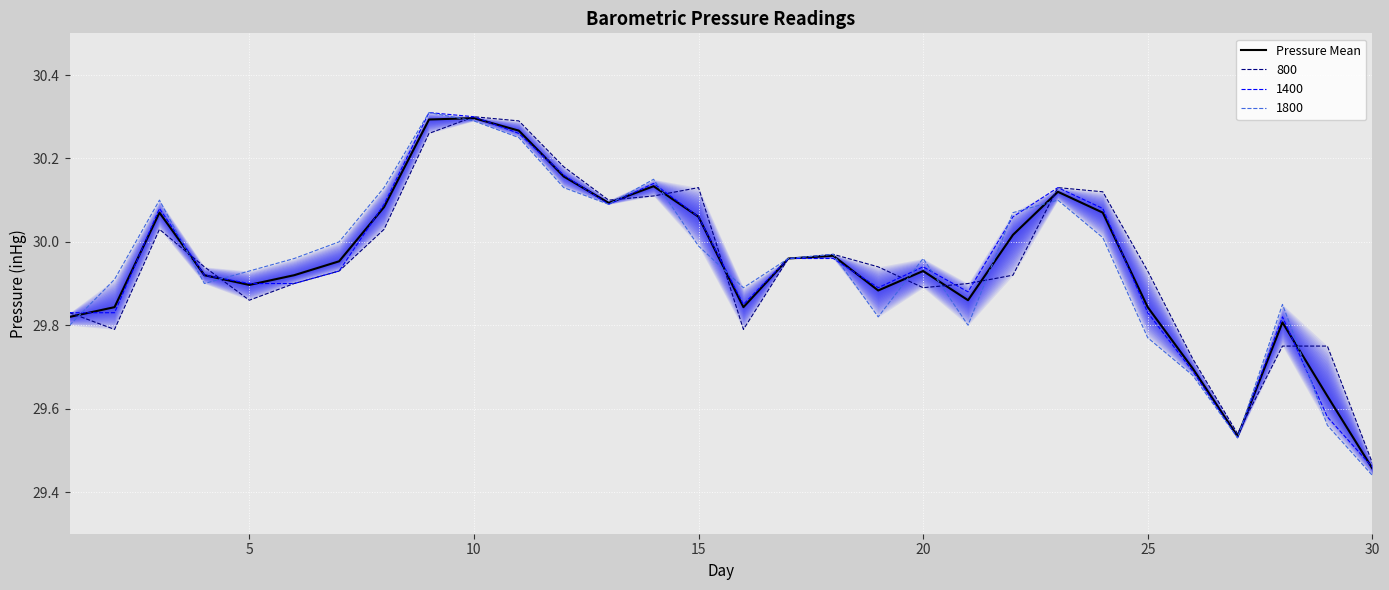

What is the maximum value shown in the chart?

30.3